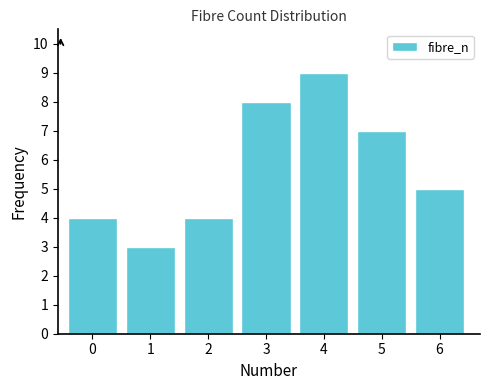

Reading left to right, what are all the values shown in this chart?

0=4	1=3	2=4	3=8	4=9	5=7	6=5